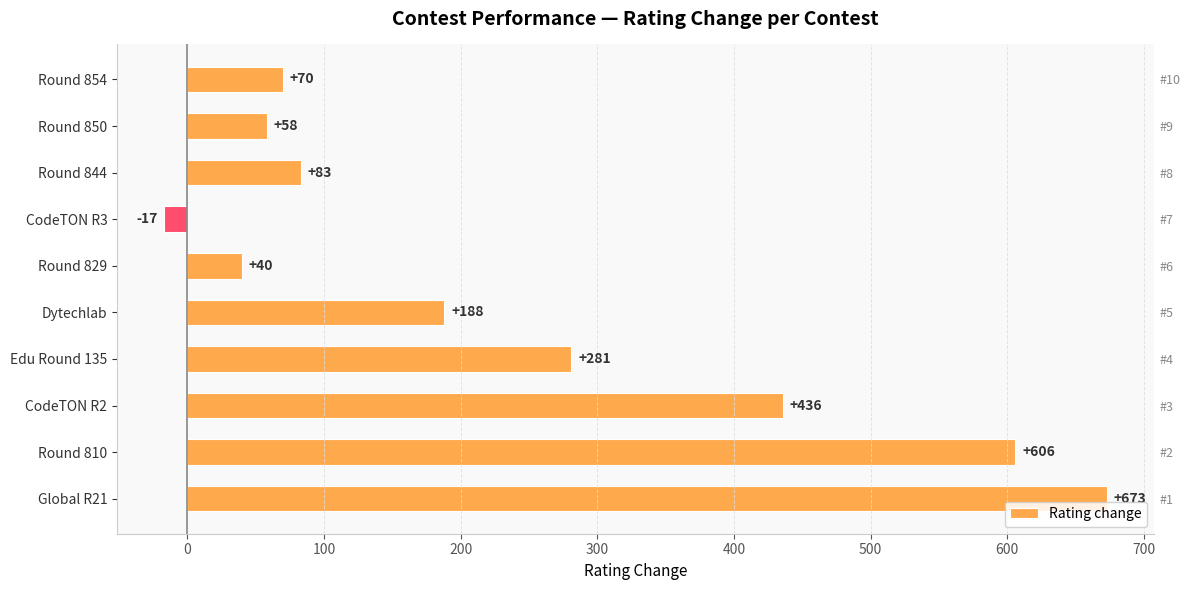

What is the change in value from Round 829 to Round 810?

+566